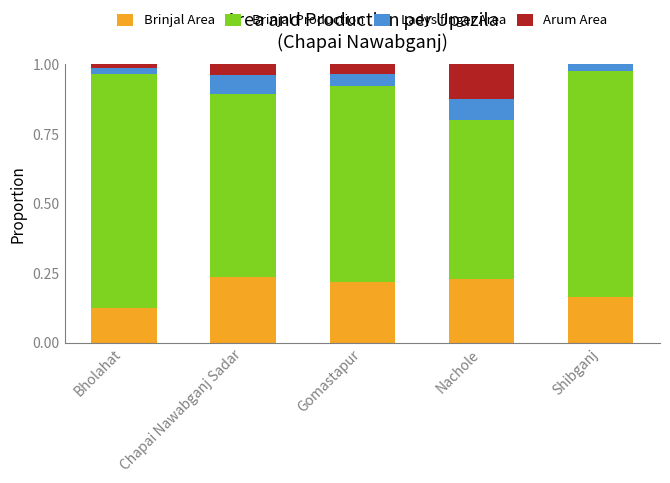

What is the sum of all Brinjal Area values?

1.0